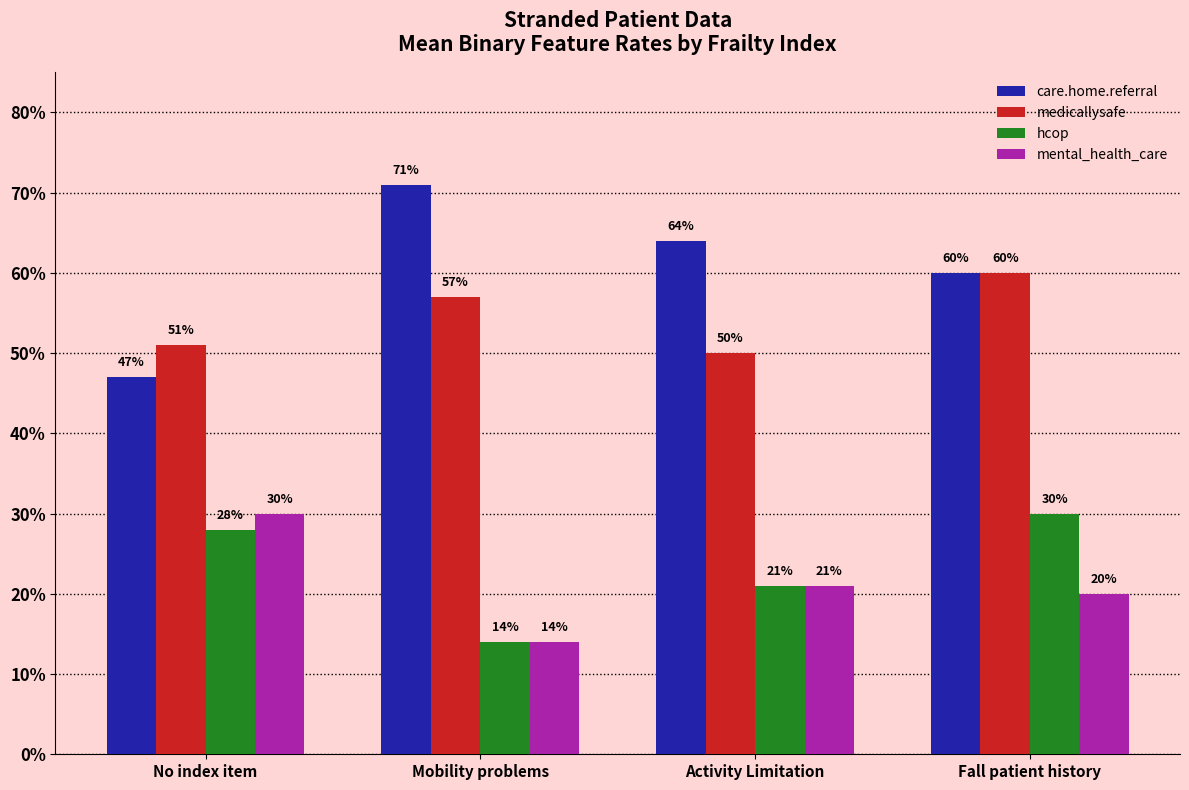

What is the difference between the maximum and second lowest values in the hcop series?

0.1